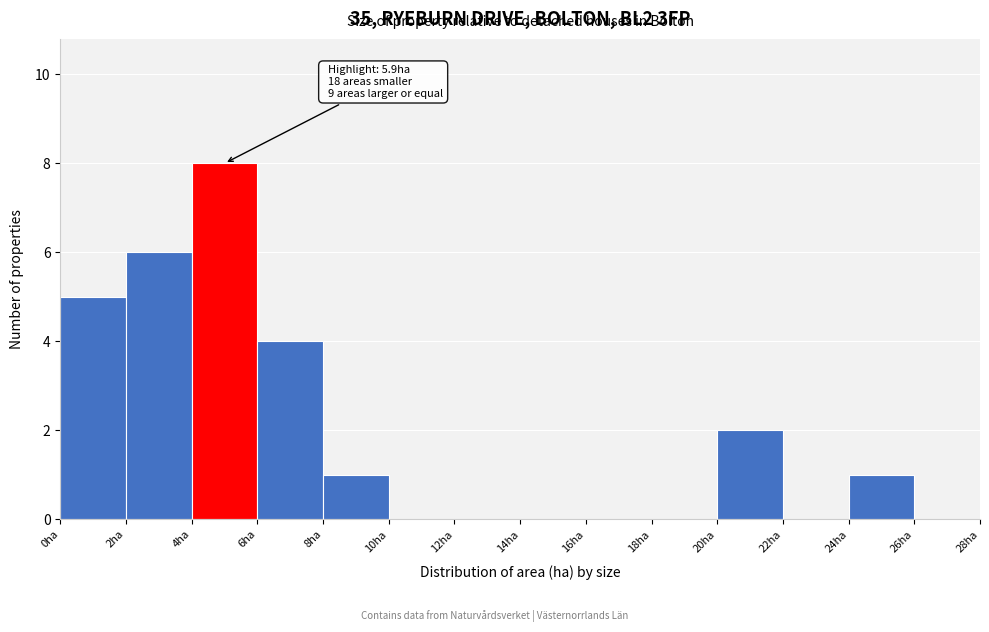

Which range on the x-axis has the tallest bar?

4 to 6